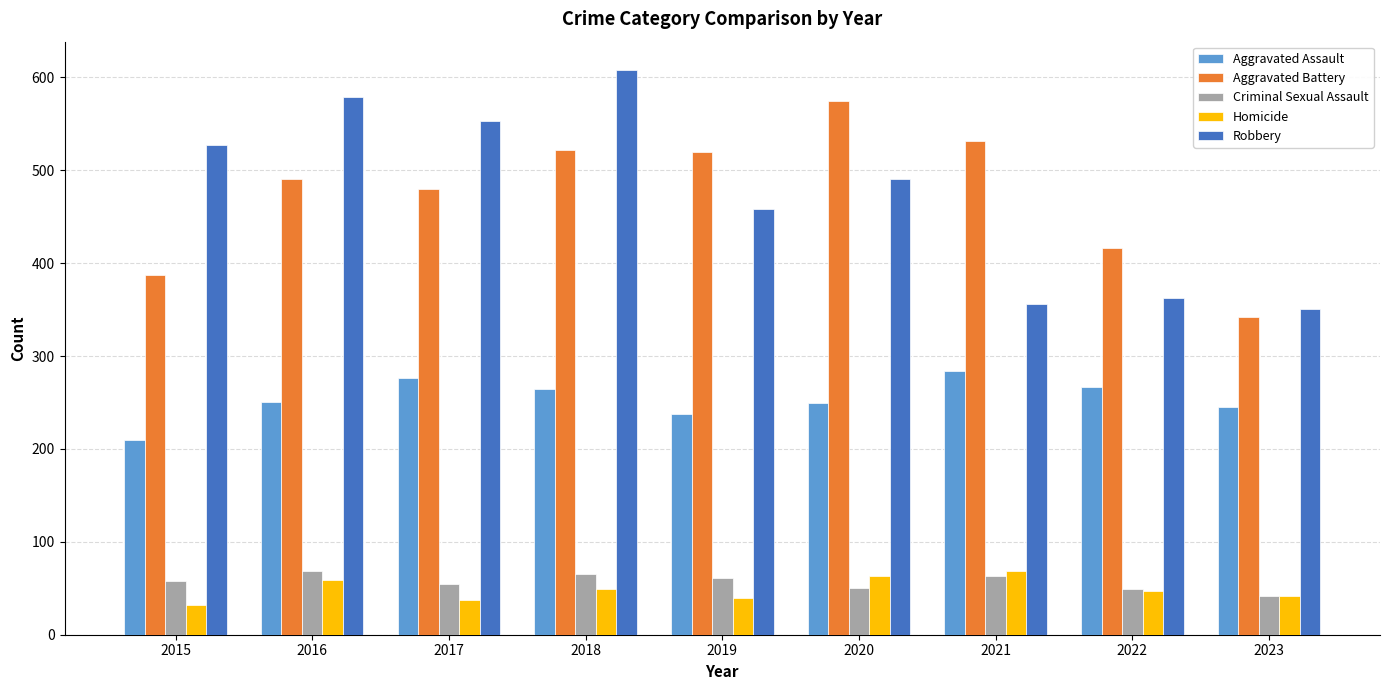

What is the approximate value of Homicide at 2016?

59